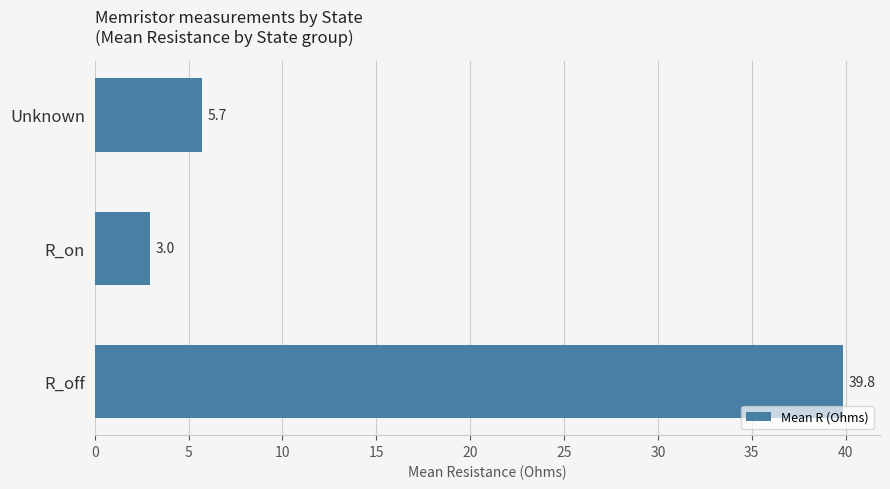

Reading bottom to top, what are all the values shown in this chart?

R_off=39.8	R_on=3.0	Unknown=5.7